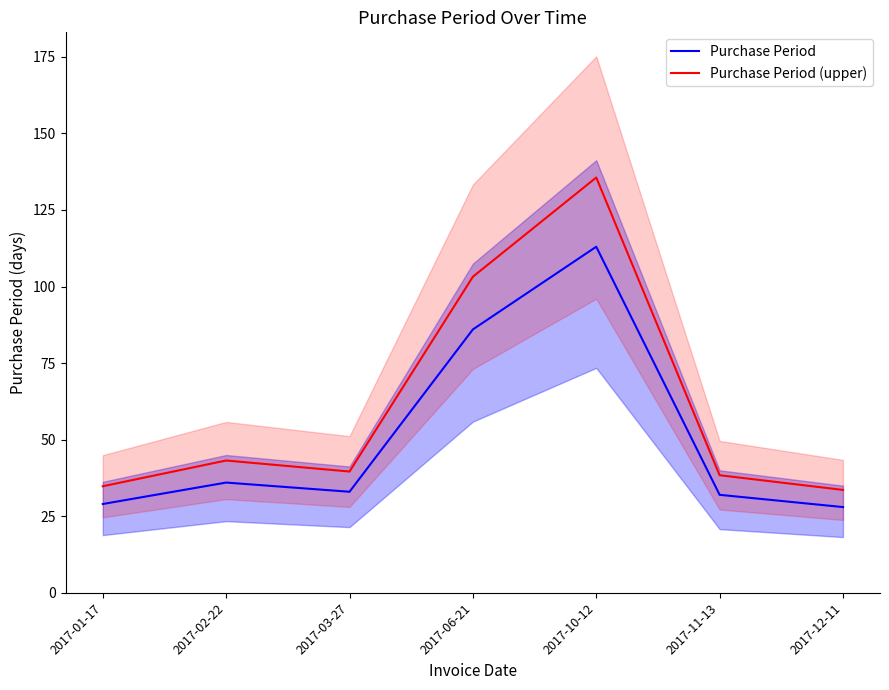

Which series has the largest range (max minus min)?

Purchase Period (upper)